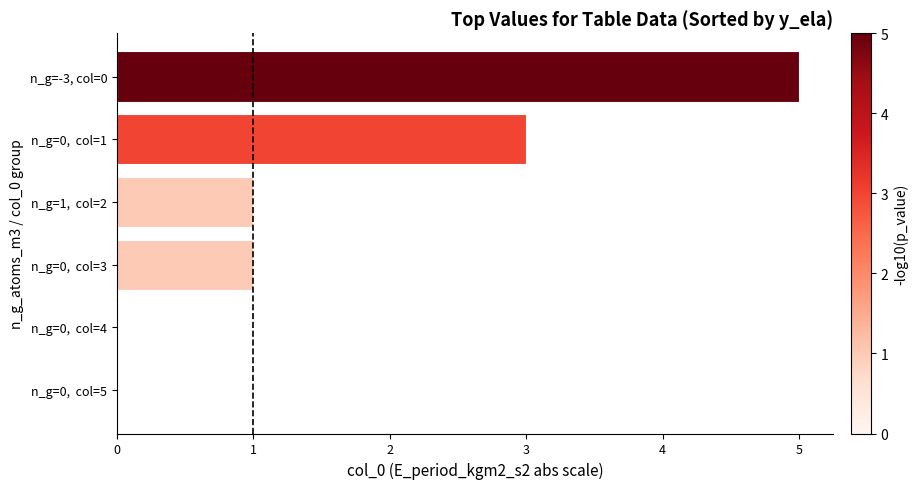

Reading bottom to top, what are all the values shown in this chart?

n_g=0,  col=5=0	n_g=0,  col=4=0	n_g=0,  col=3=1	n_g=1,  col=2=1	n_g=0,  col=1=3	n_g=-3, col=0=5